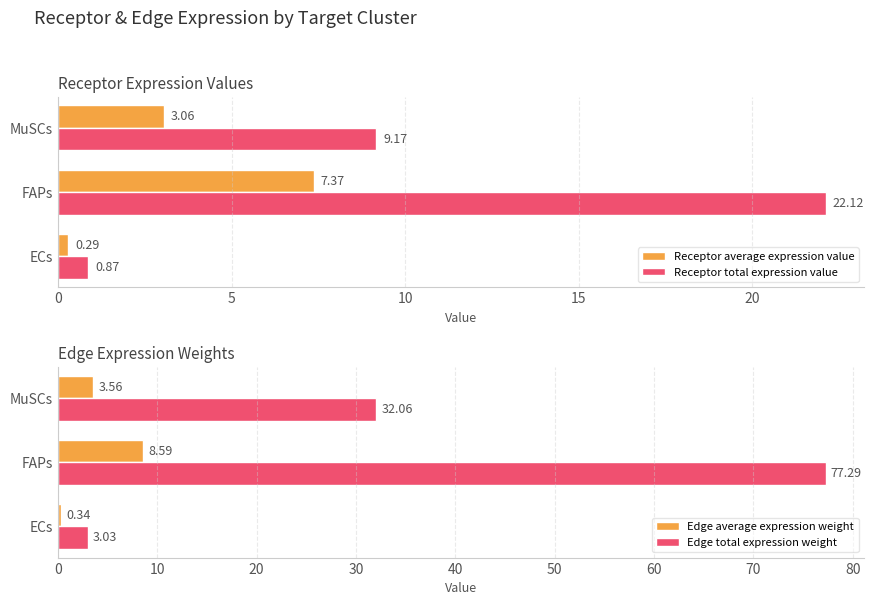

What is the maximum value shown in the chart?

77.3